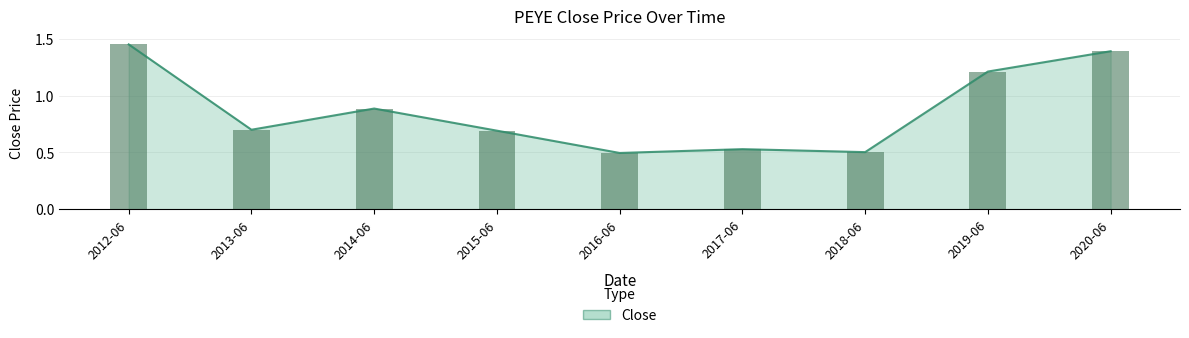

True or false: the data shows 0.9 at 2012-06.

False